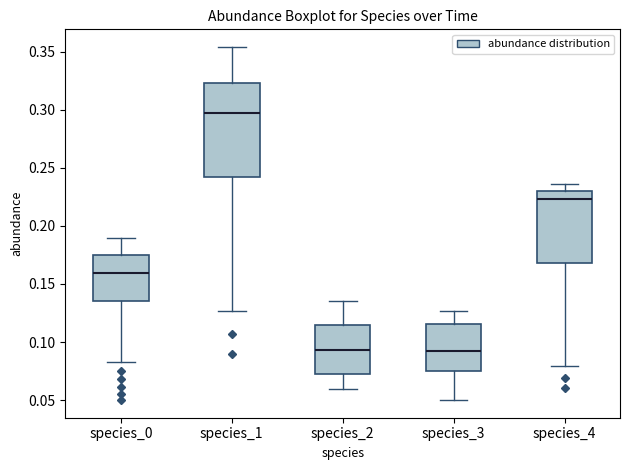

Comparing the boxes themselves (not the whiskers), which one is the tallest?

species_1